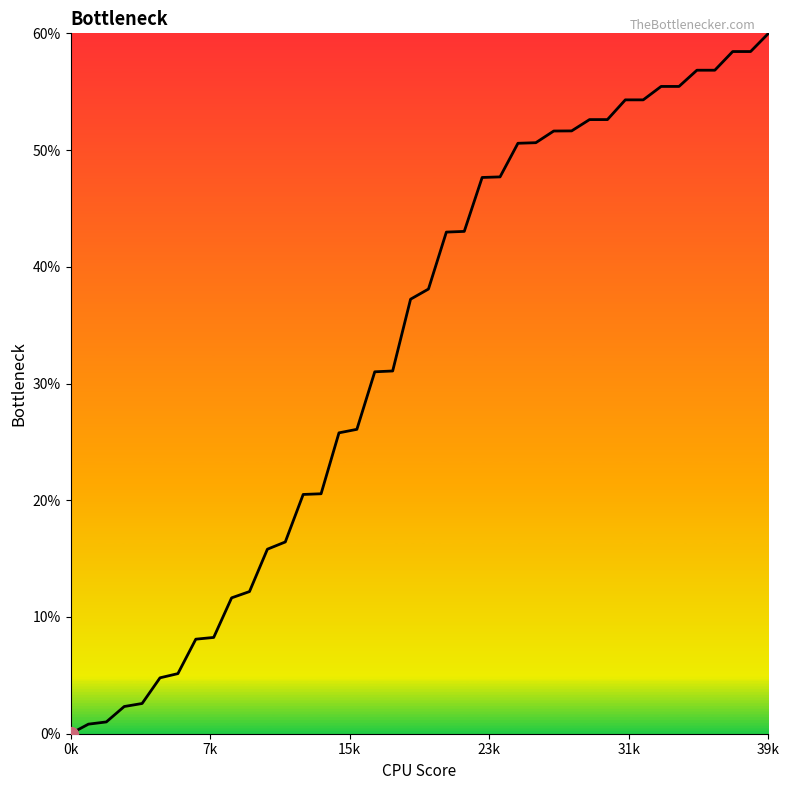

What is the difference between the maximum and minimum values?

60.0